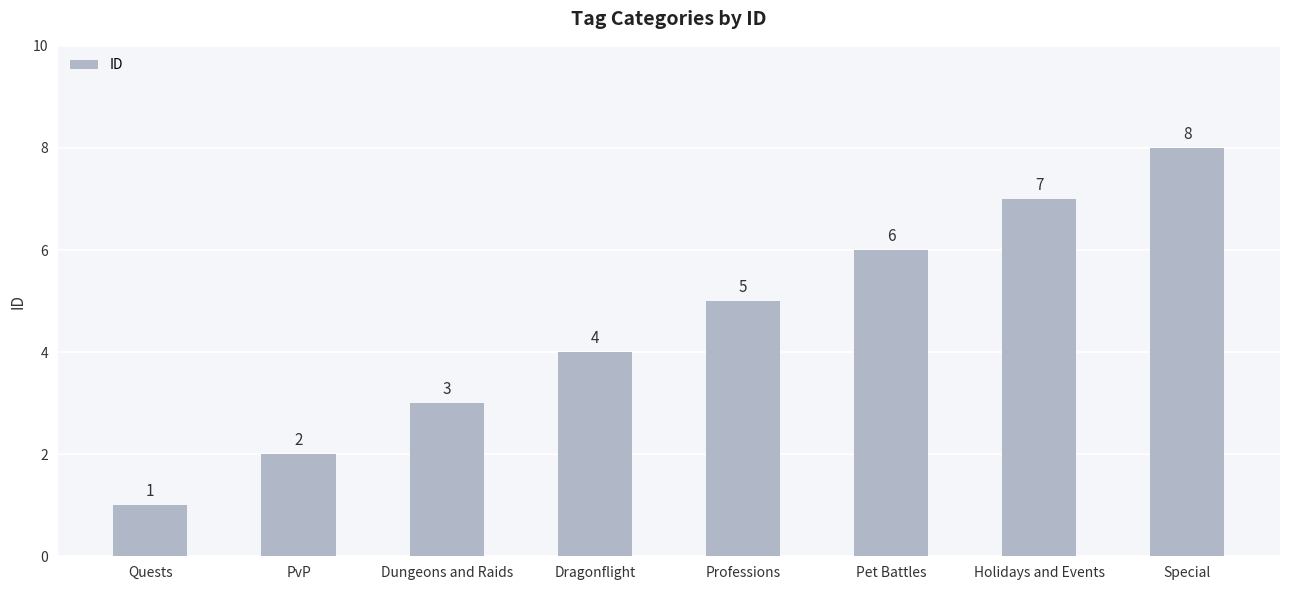

What is the sum of the values at Quests and Pet Battles?

7